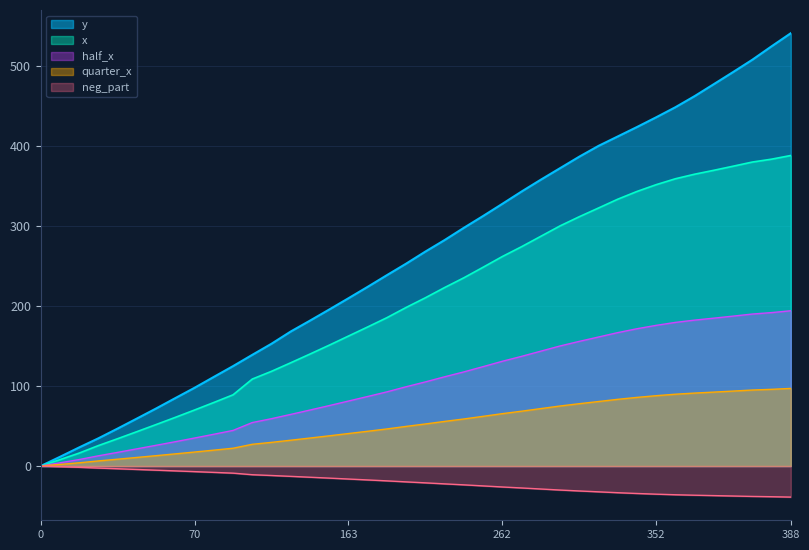

What is the maximum value for x?

388.5